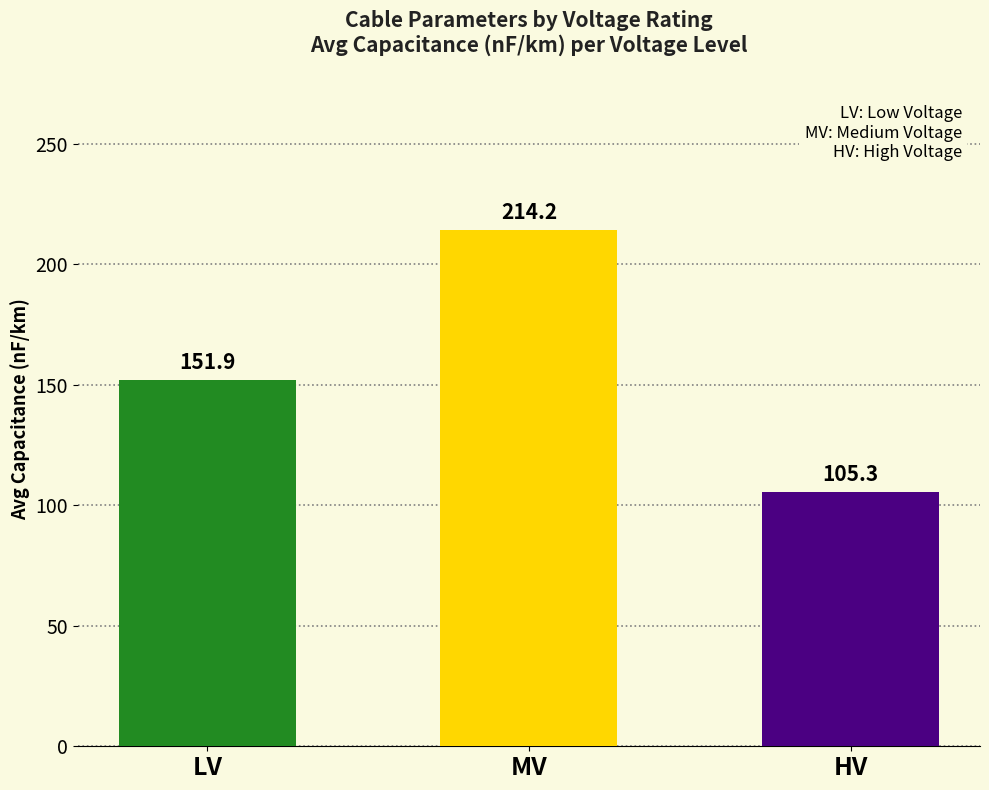

What is the ratio of the value at MV to the value at LV?

1.4